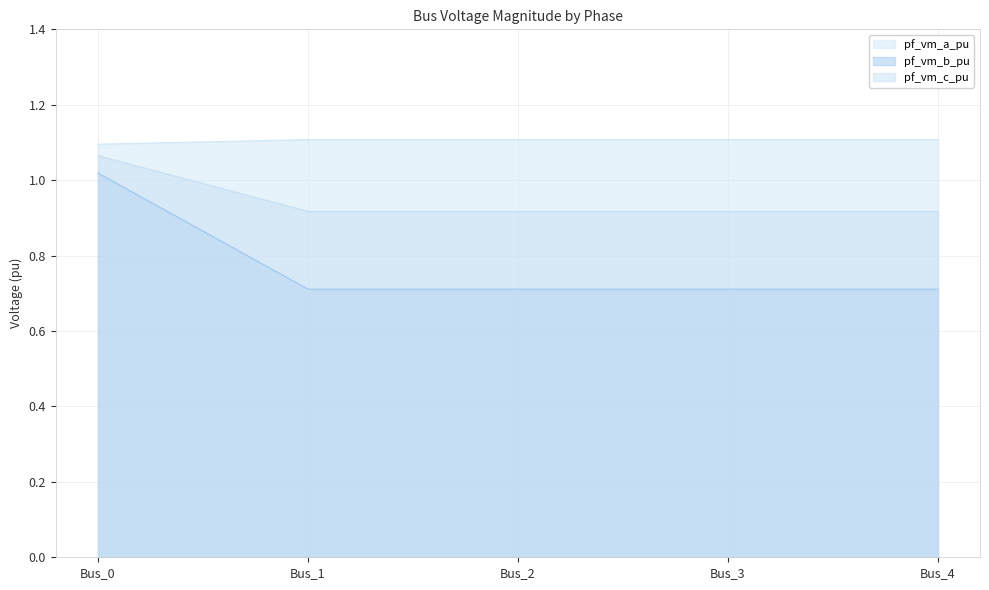

True or false: pf_vm_b_pu has a value of 1.8 at Bus_2.

False